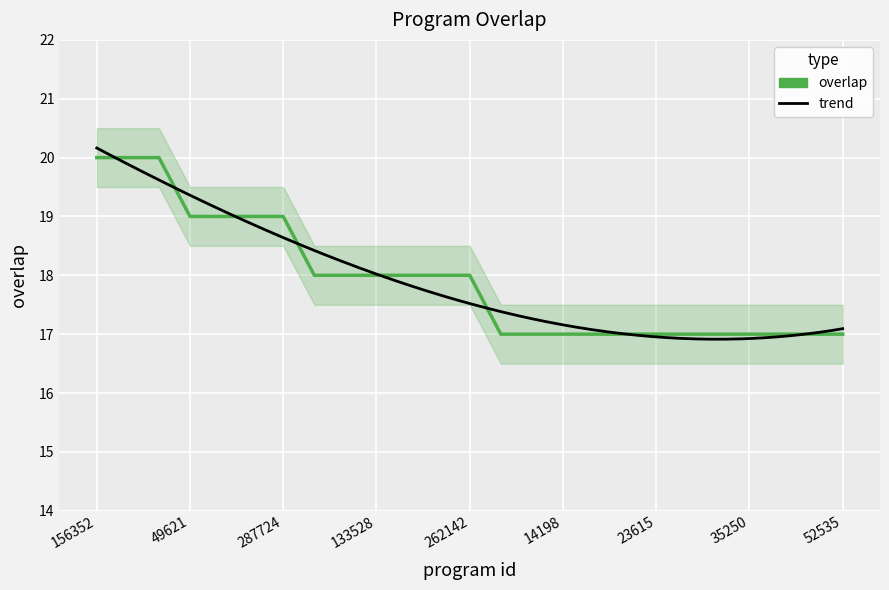

List the labels in order of value, largest first.

156352, 191402, 226976, 49621, 166037, 166039, 287724, 38800, 66600, 133528, 230610, 262075, 262142, 1307, 1946, 14198, 14259, 14447, 23615, 27022, 34964, 35250, 51411, 51412, 52535